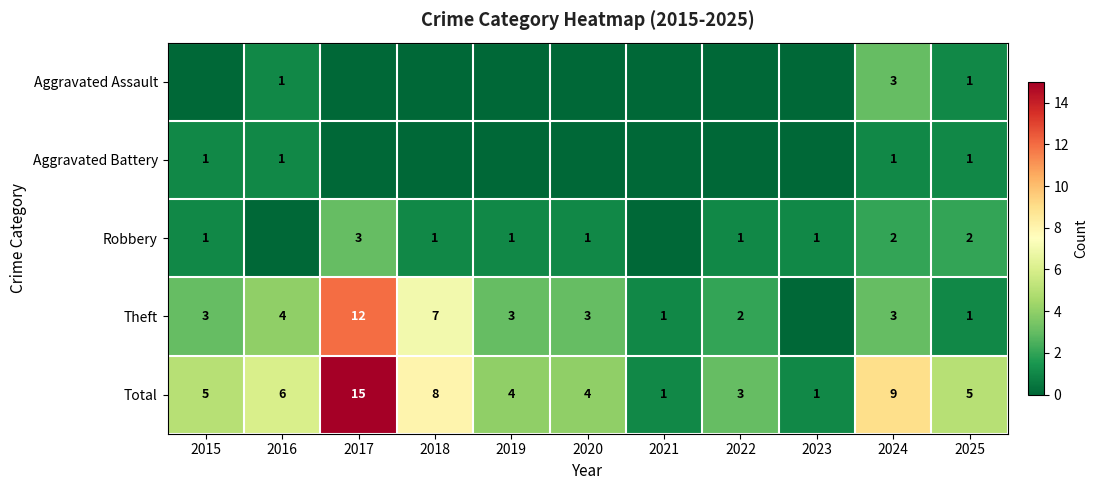

The Robbery series shows 3 at 2024. True or false?

False